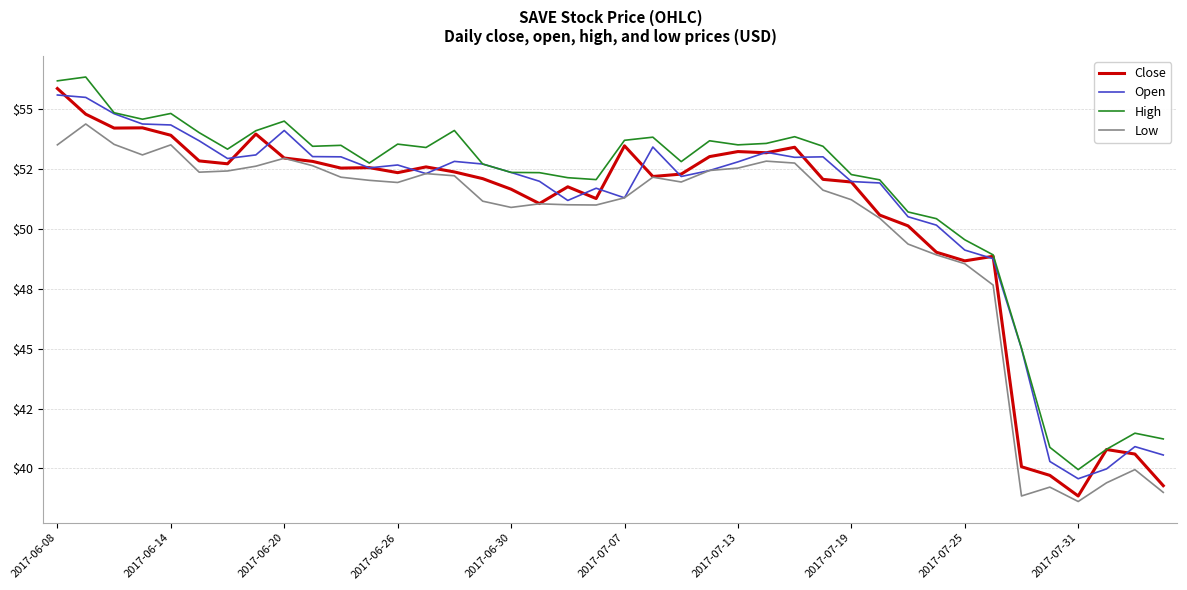

List the series in order of their overall mean, lowest first.

Low, Close, Open, High